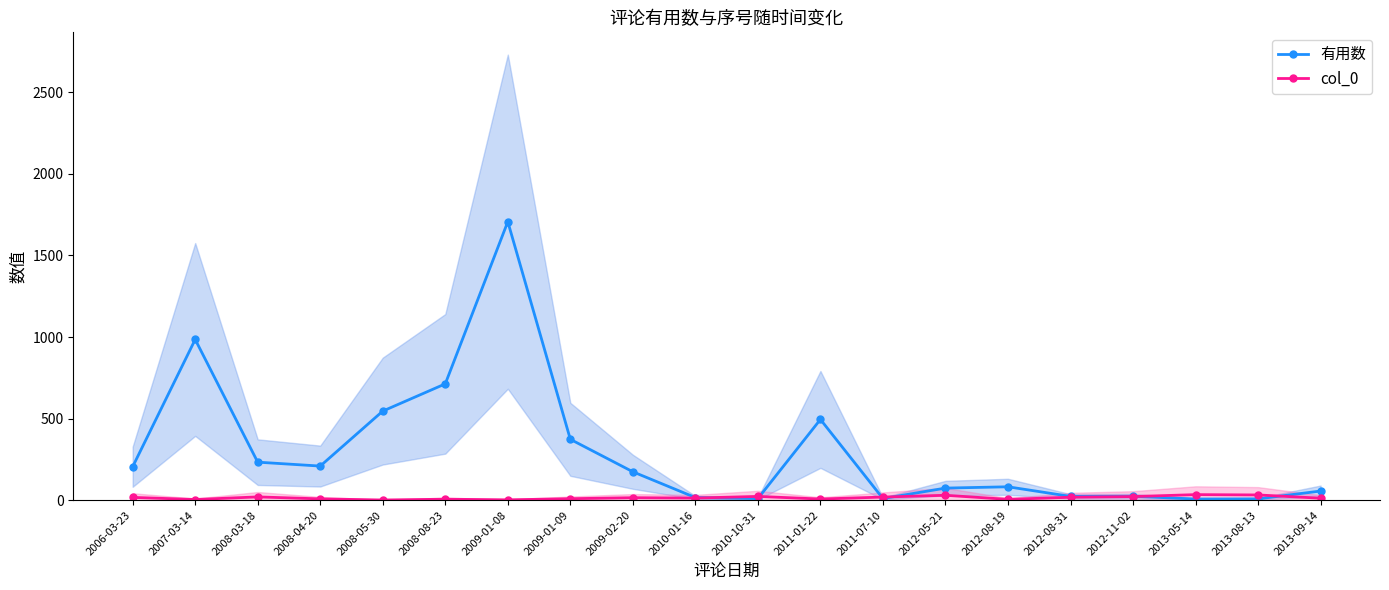

Rank the series by their average value, from highest to lowest.

有用数, col_0